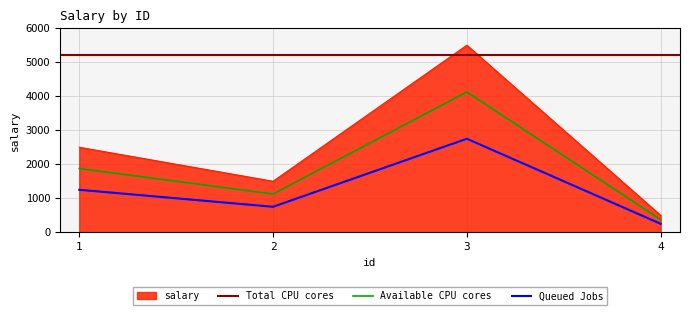

Rank the categories by Available CPU cores value from lowest to highest.

4, 2, 1, 3